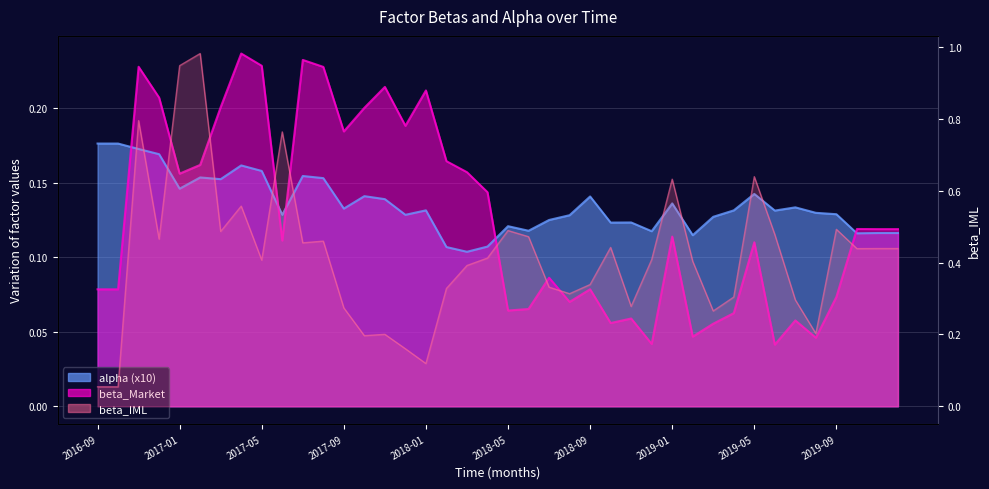

How many interior local valleys does the beta_Market series have?

11